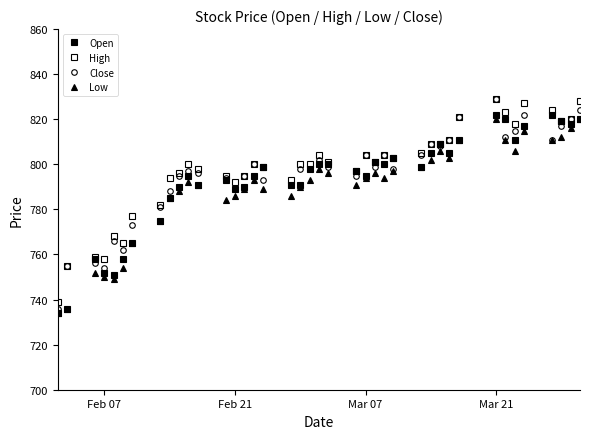

Is this an area chart (filled region under the line)?

No